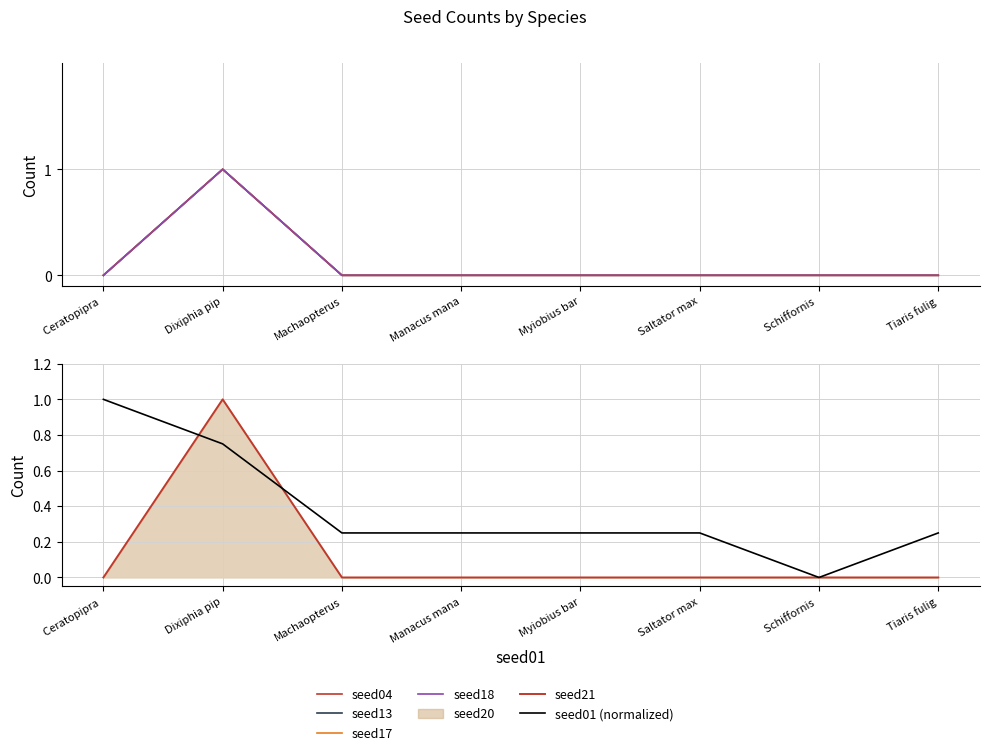

True or false: seed04 and seed21 intersect in this chart.

False